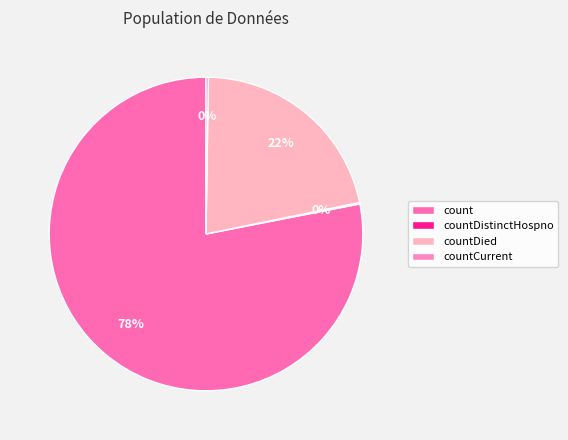

Is it true that count is 78% of the pie?

True